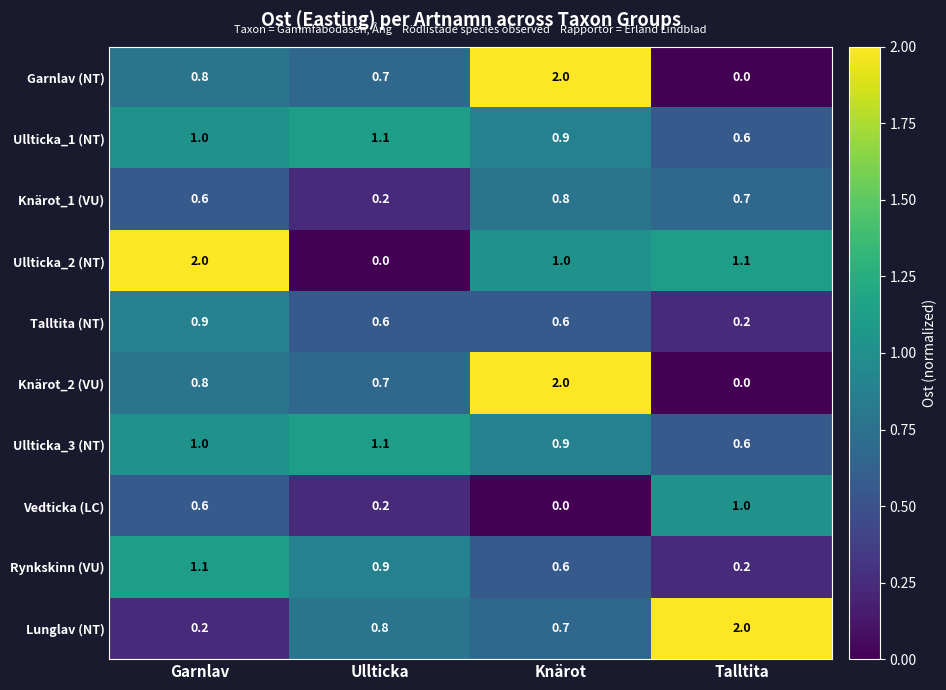

What is the total value across all series at Talltita?

6.4